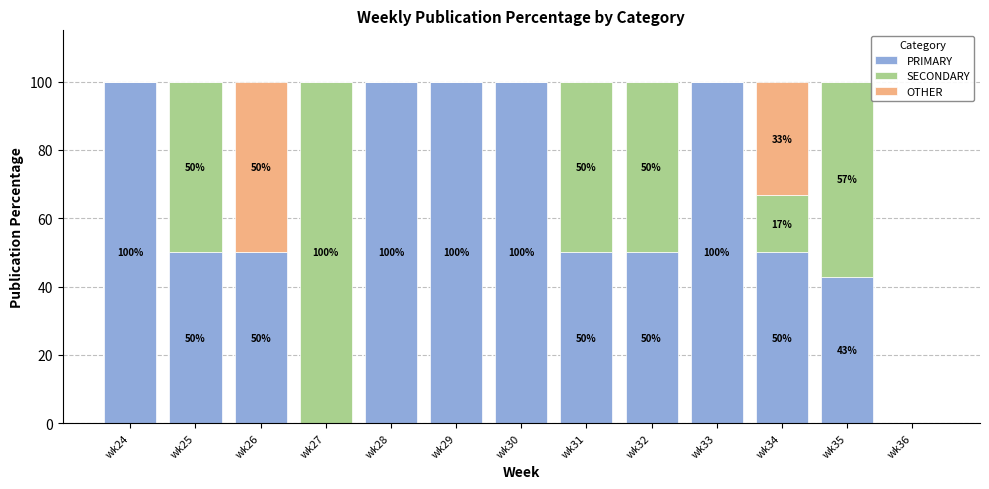

True or false: PRIMARY has a value of 89.8 at wk34.

False